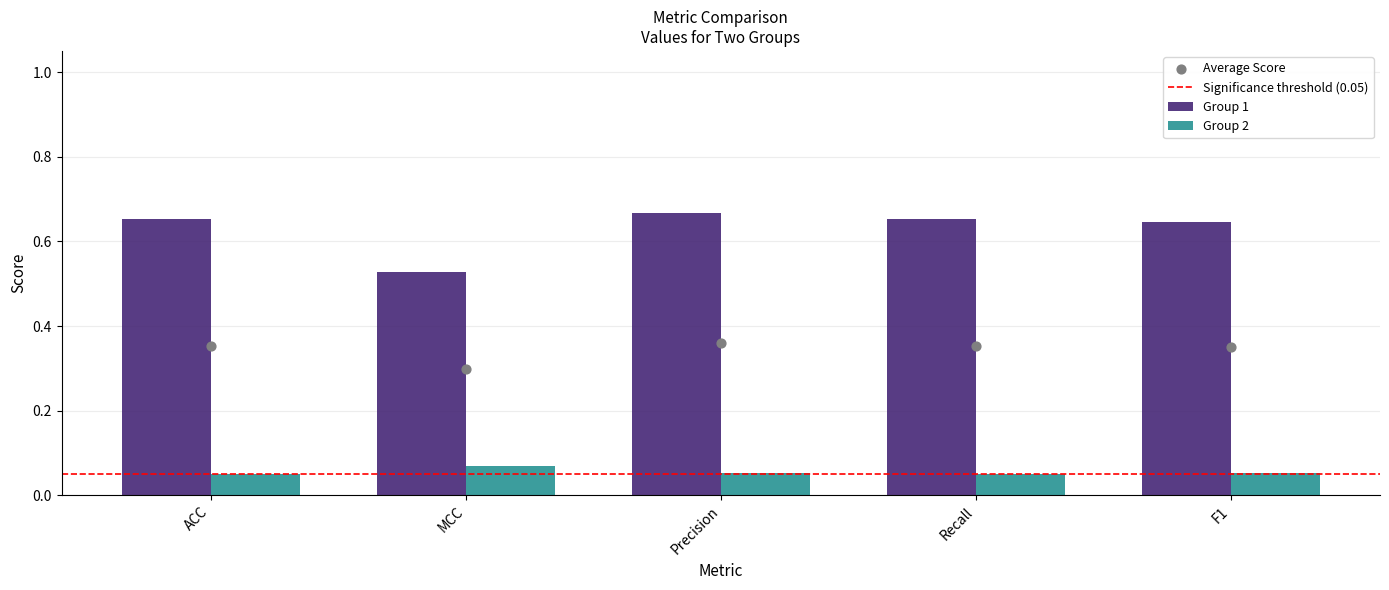

What are all the series names shown in the legend?

Group 1, Group 2